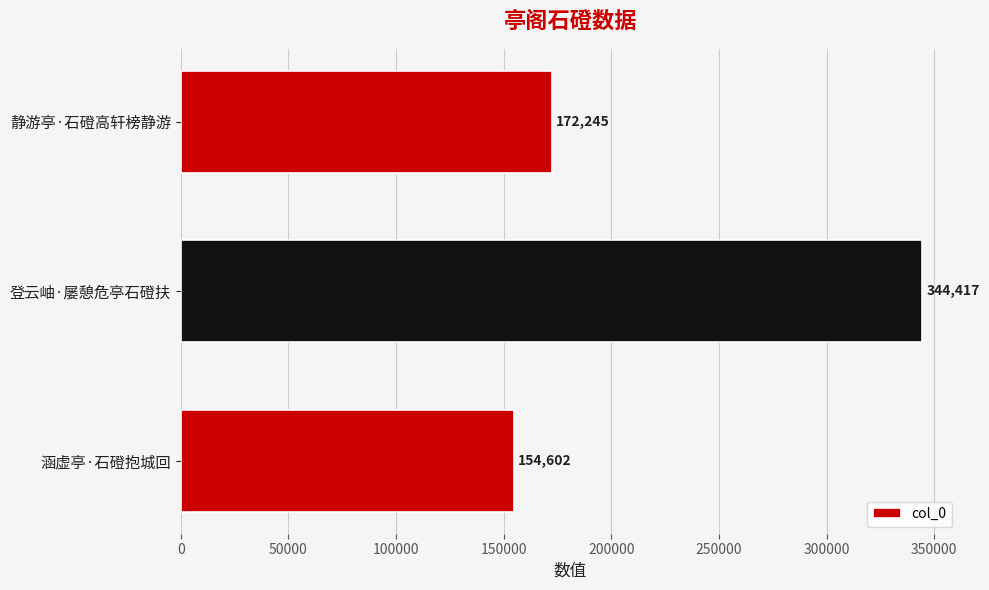

Rank the categories by value from lowest to highest.

涵虚亭·石磴抱城回, 静游亭·石磴高轩榜静游, 登云岫·屡憩危亭石磴扶